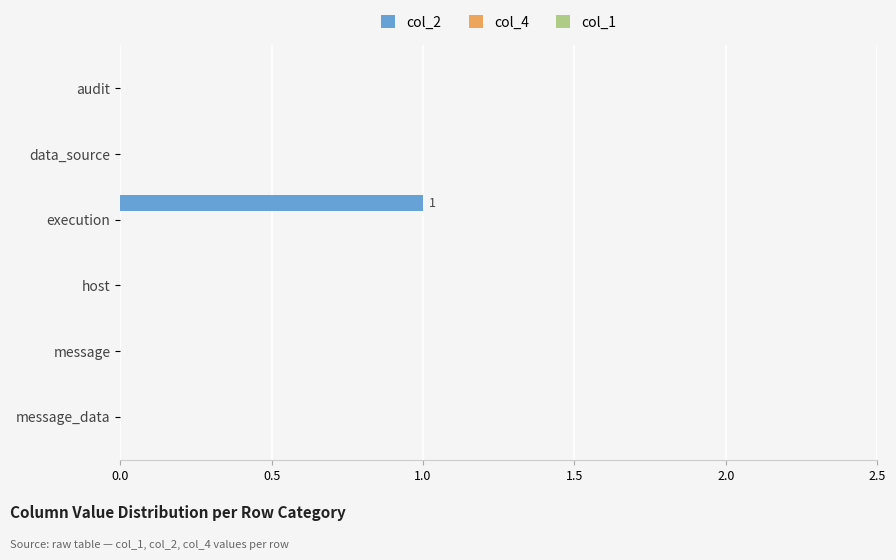

The value at message is 0. True or false?

True